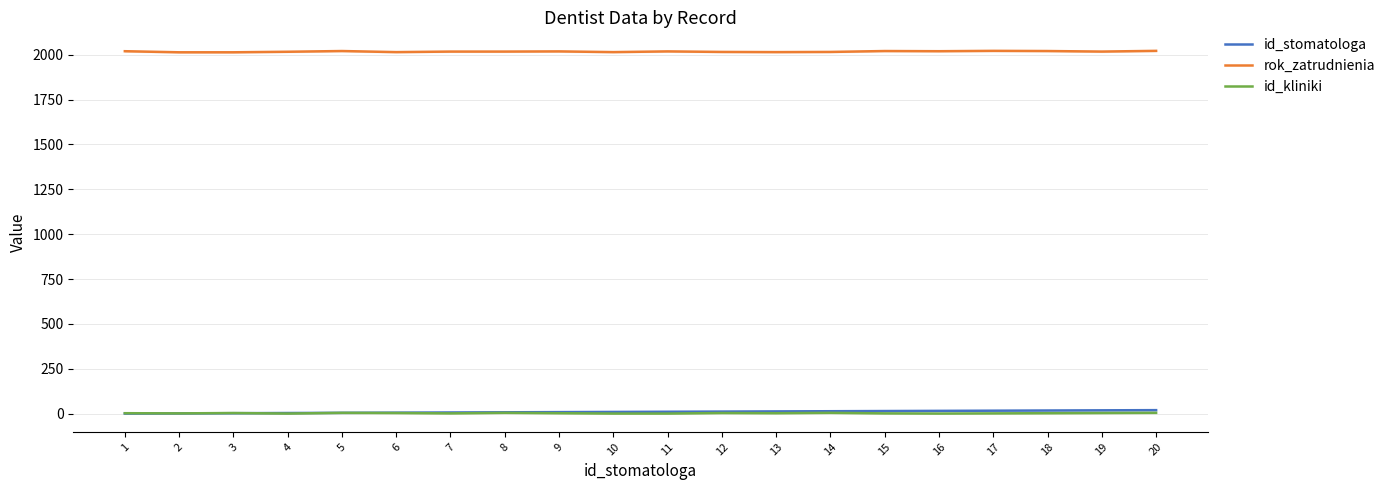

Where is rok_zatrudnienia nearest to the value 2017?

7